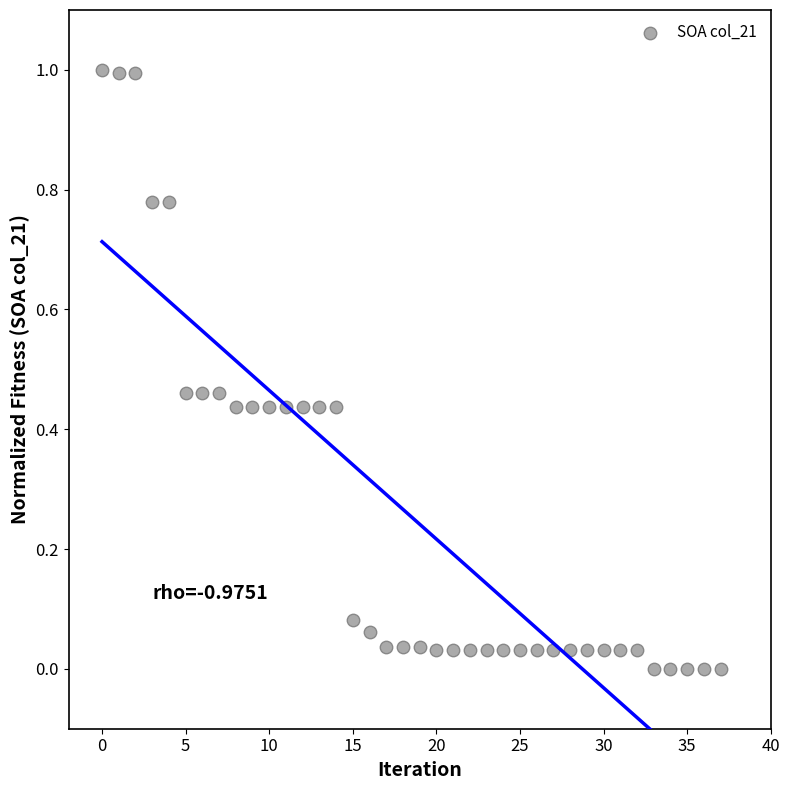

What is the range of Y values (max minus min)?

1.0